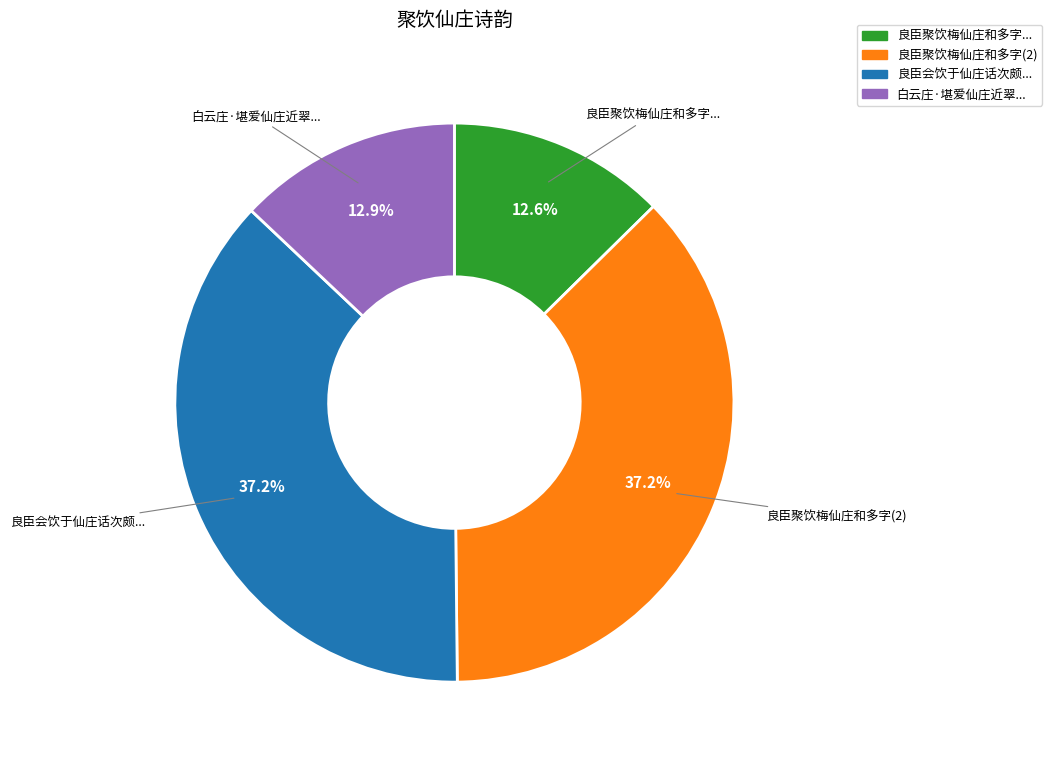

Is there a majority slice in this chart?

No